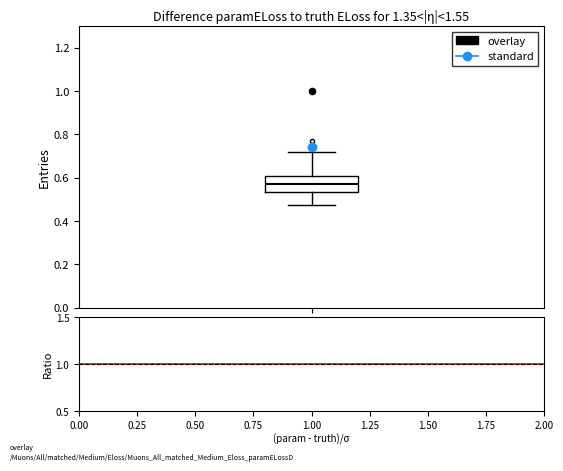

Transcribe this box plot: give where the median line is, the range the box spans, and where the two whiskers end, as read against the y-axis. The values are not printed on the chart, so give them approximately, as read against the axis.

median 0.58, box 0.54 to 0.60, whiskers 0.48 to 0.72